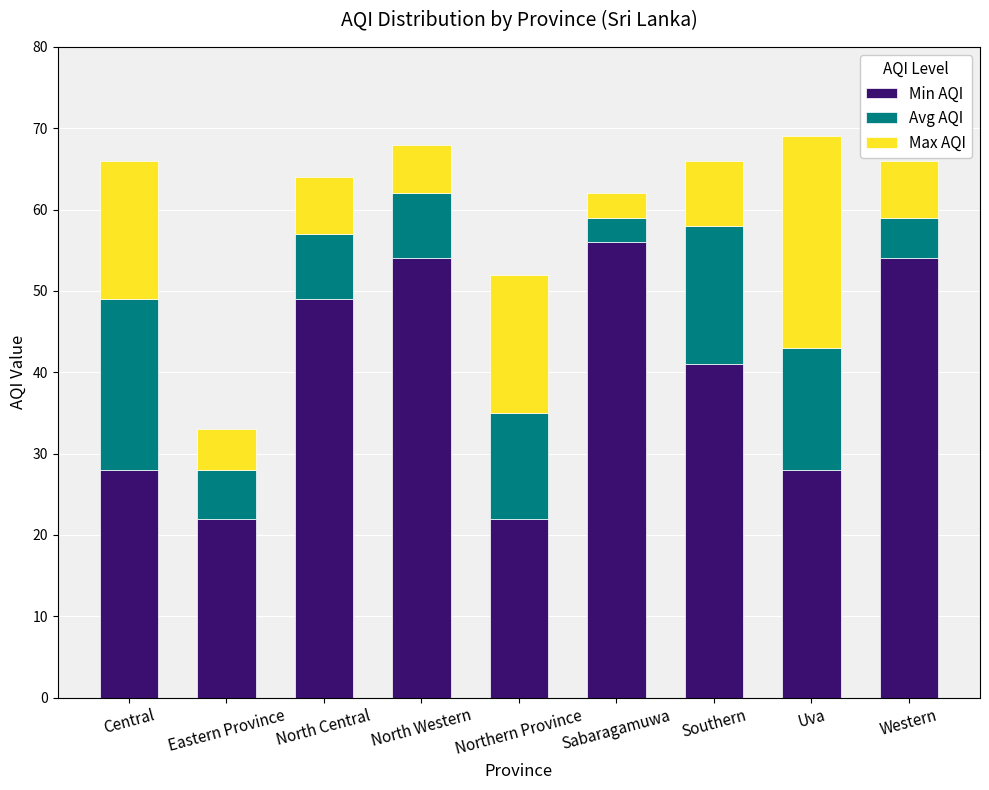

What is the value of the Min AQI bar at the 4th from the left?

54